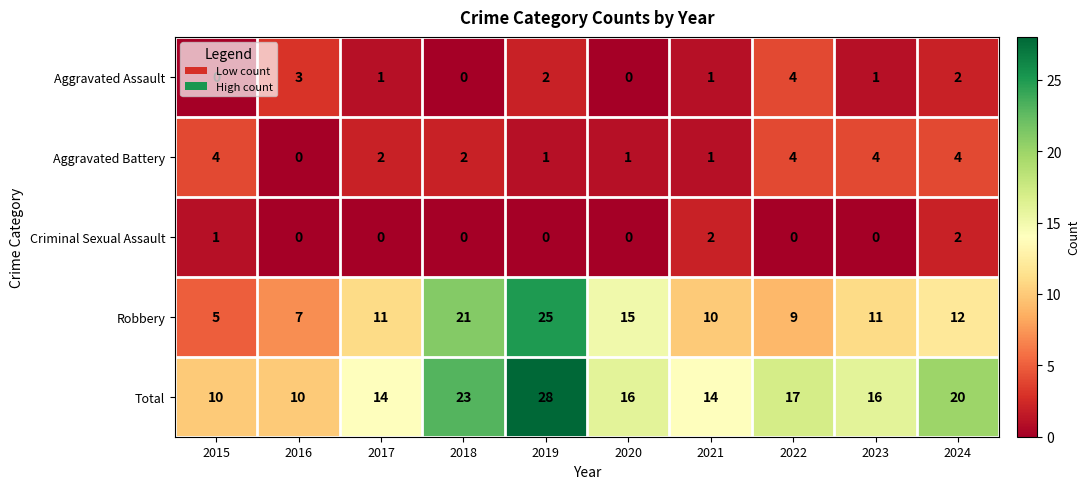

What is the maximum value shown in the chart?

28